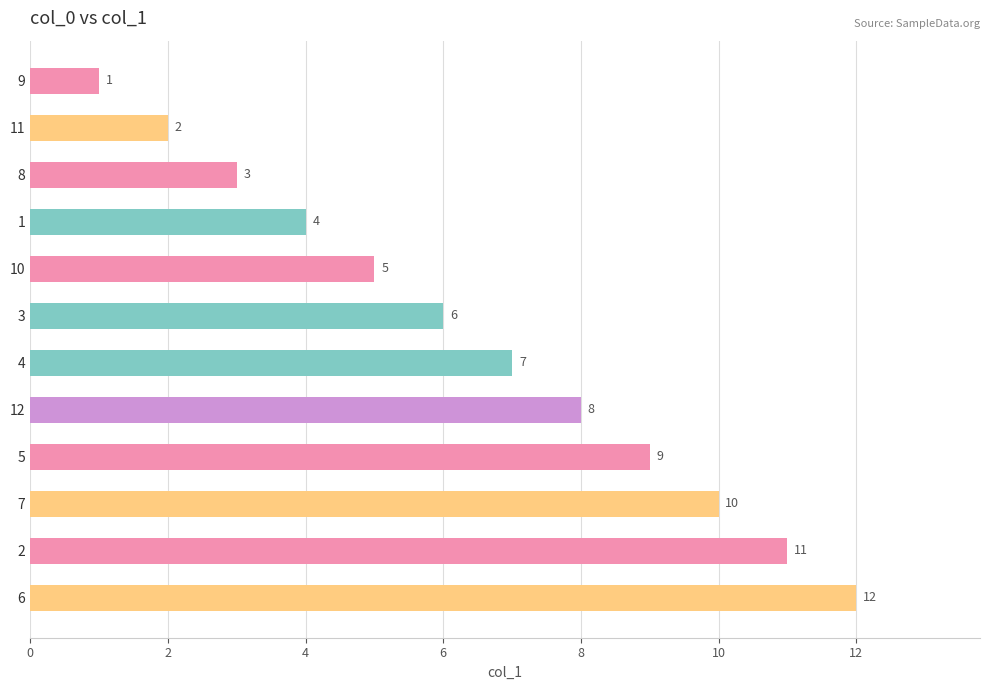

Are the bars grouped side by side (vs. stacked)?

No